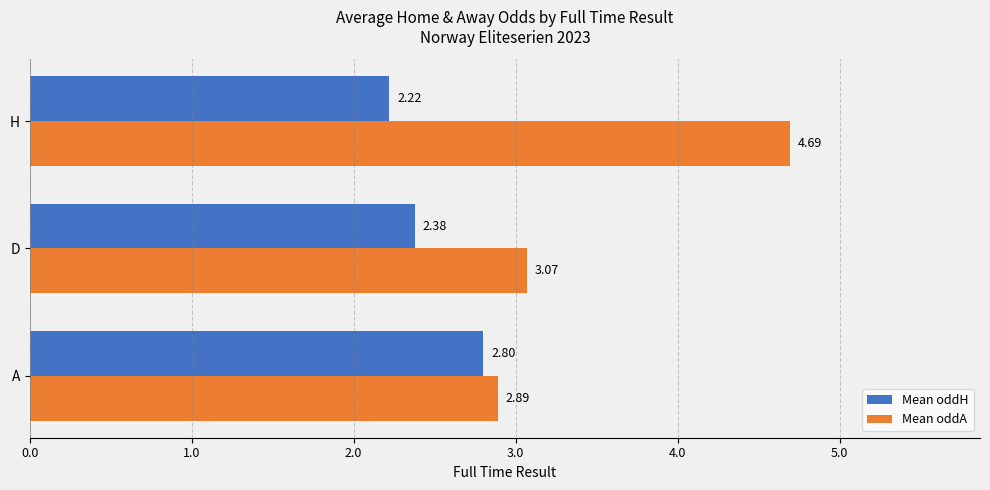

What are all the series names shown in the legend?

Mean oddH, Mean oddA